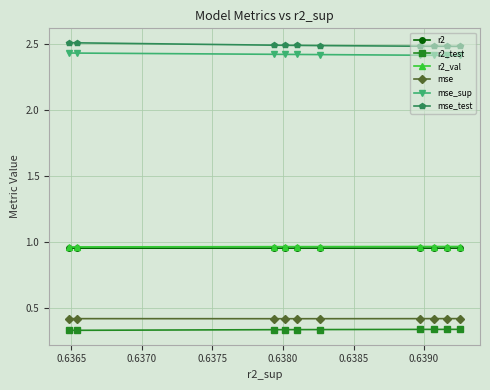

True or false: r2_val has more than 0 interior local peaks.

False